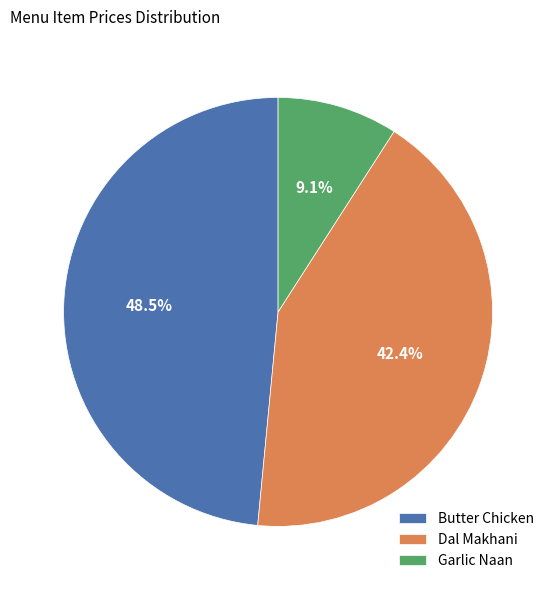

Count the number of slices in the pie.

3